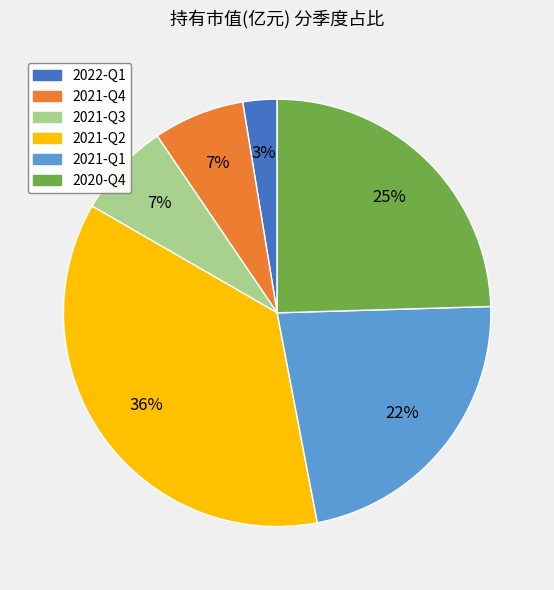

To the nearest percent, what percentage of the pie is 2022-Q1?

3%